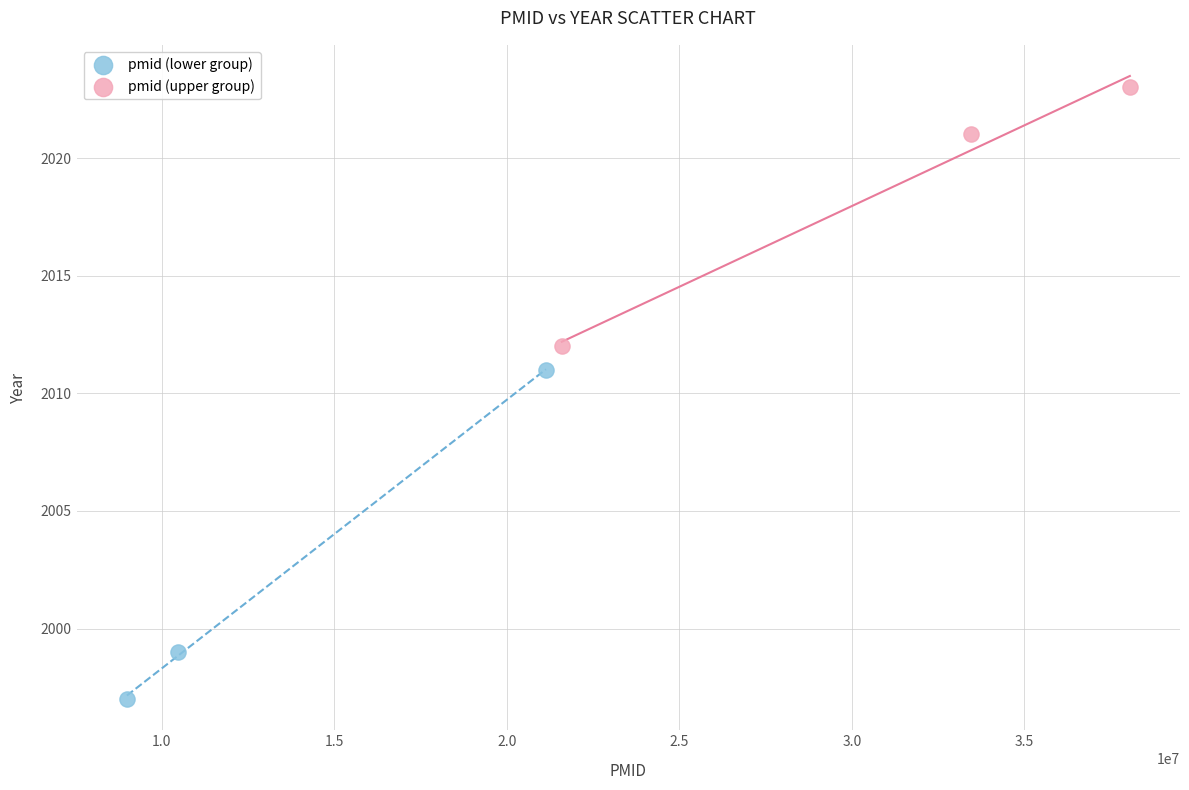

Which series reaches the maximum Y coordinate?

pmid (upper group)